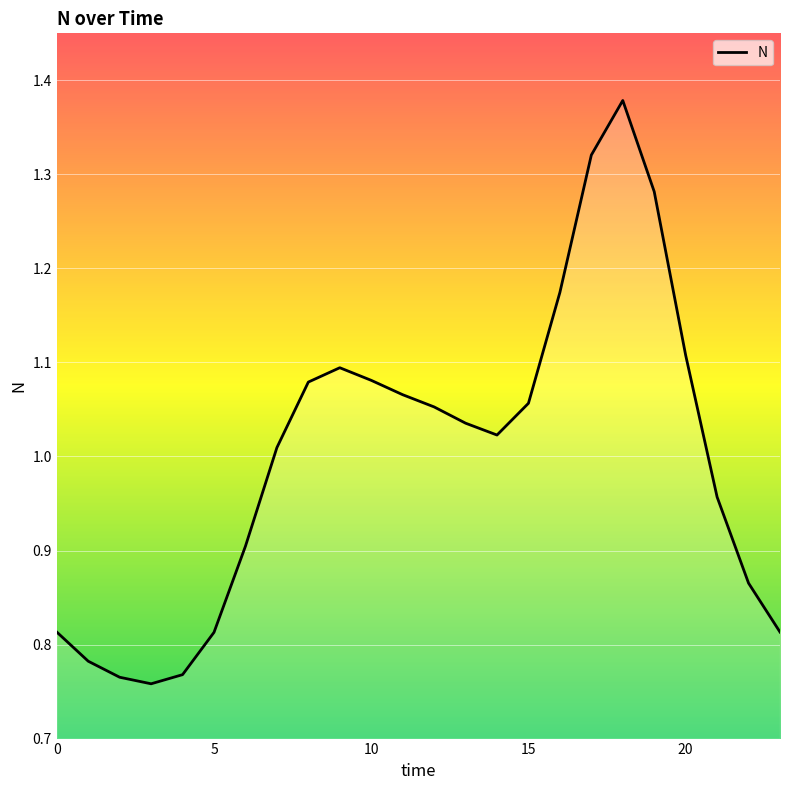

How many lines are shown in the chart?

1